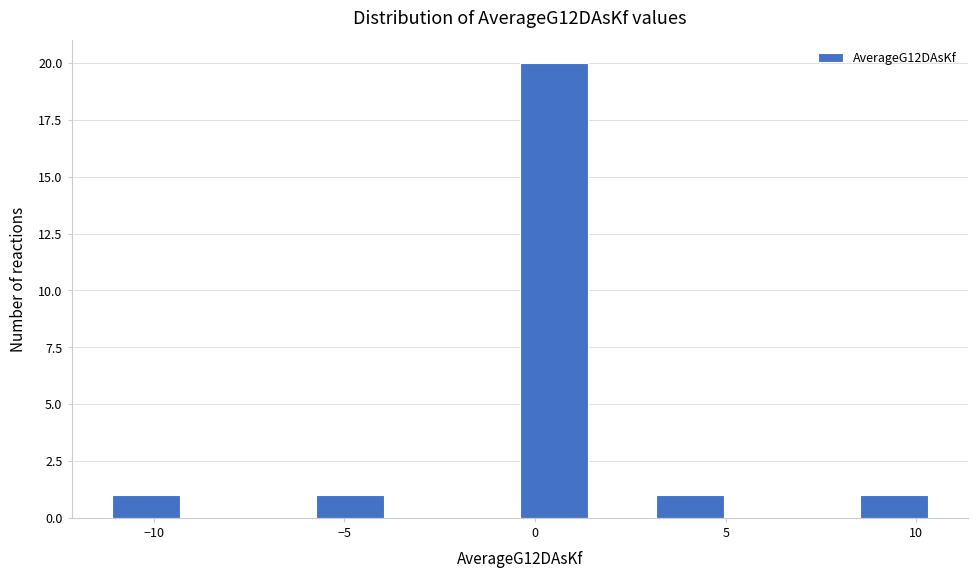

Around what value on the x-axis is the tallest bar? Give the approximate position of its centre, as read against the axis.

0.5